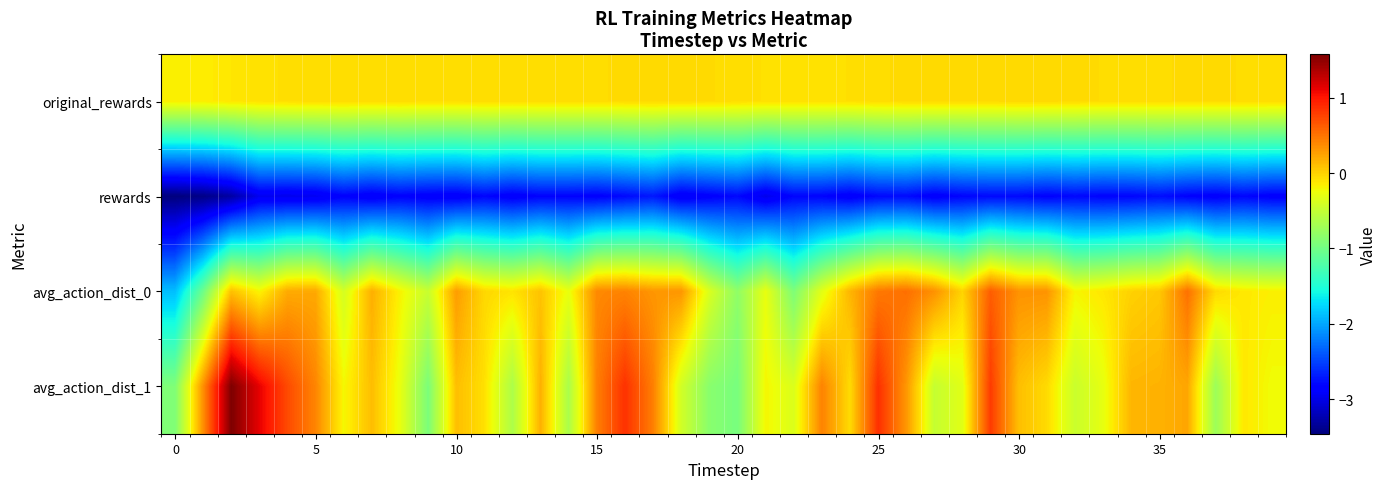

Rank the series by their maximum value, from highest to lowest.

avg_action_dist_1, avg_action_dist_0, original_rewards, rewards